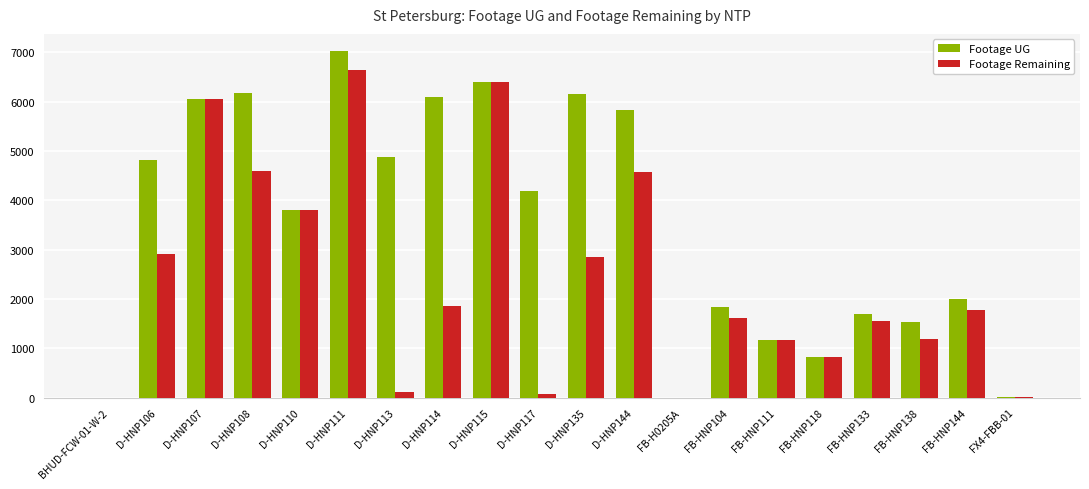

Where is Footage UG nearest to the value 3510?

D-HNP110